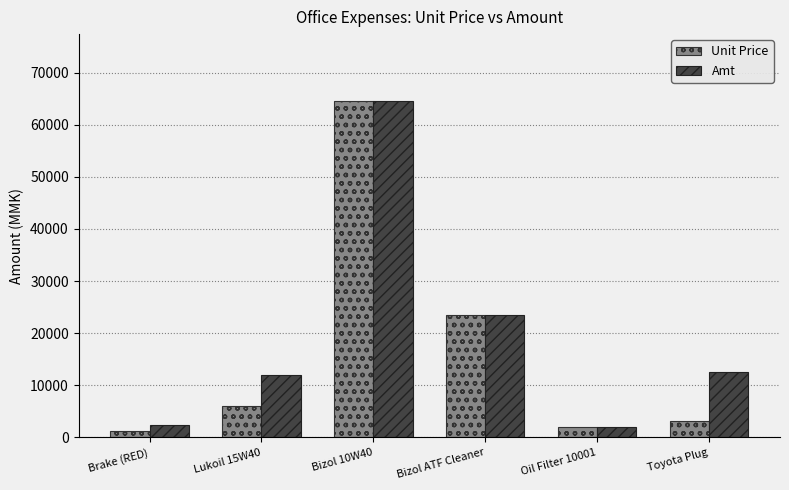

Which series has the widest spread of values?

Unit Price